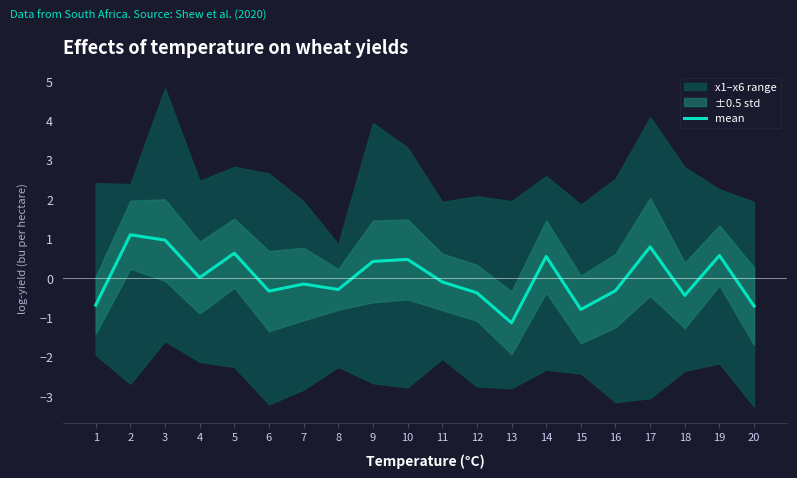

At which category does the chart reach its peak across all series?

2